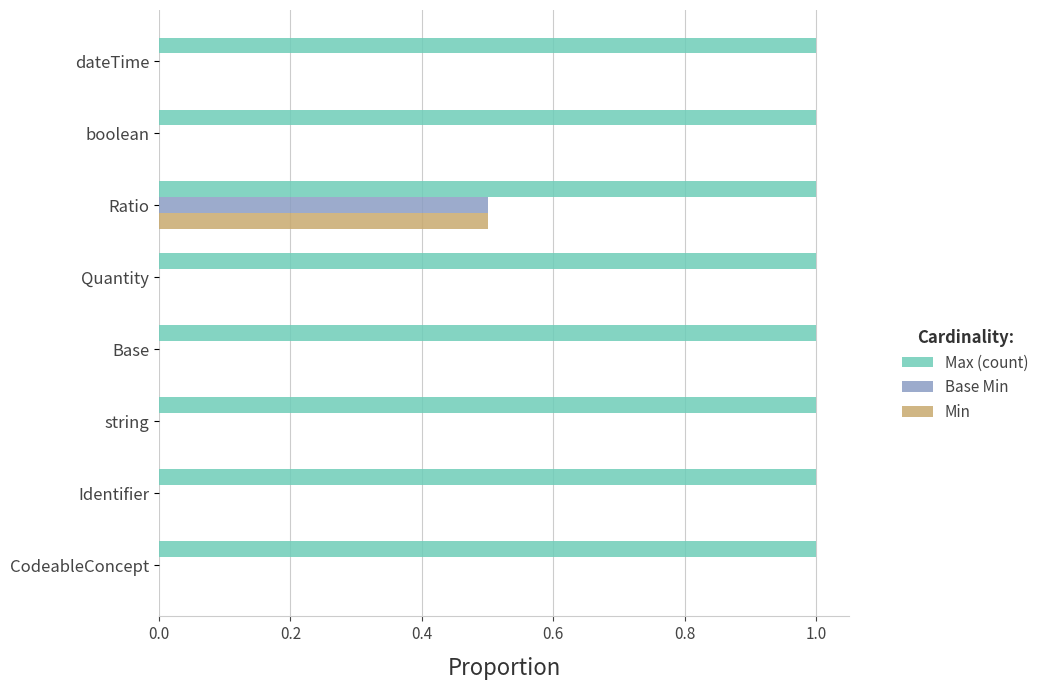

Is the value of Min at Base greater than the value of Max (count) at dateTime?

No